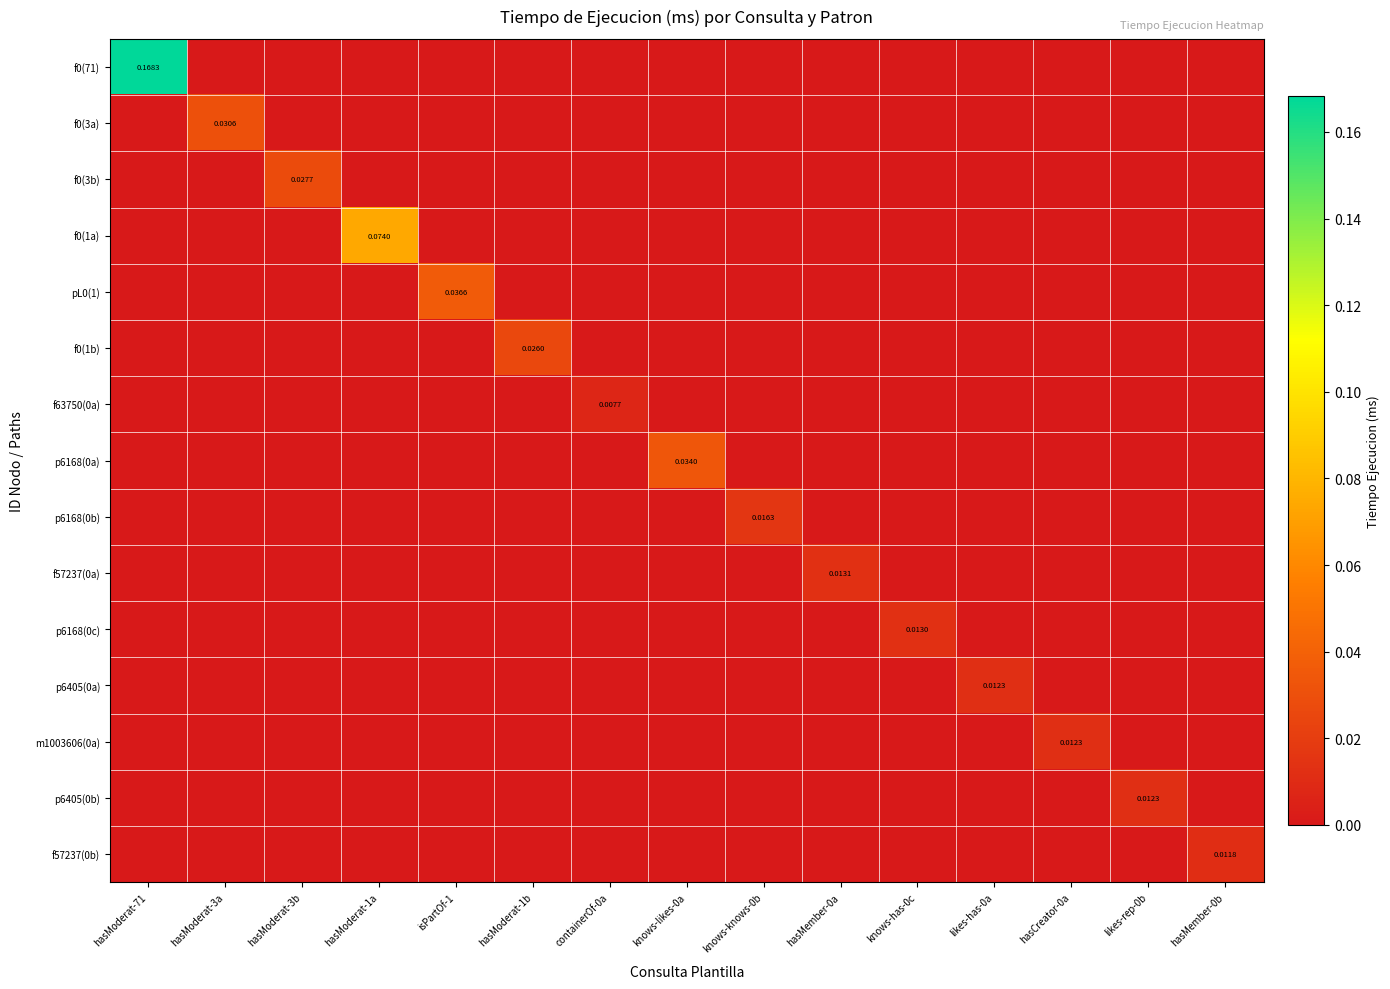

Is it true that f63750(0a) equals -0.0 at hasModerat-1a?

False